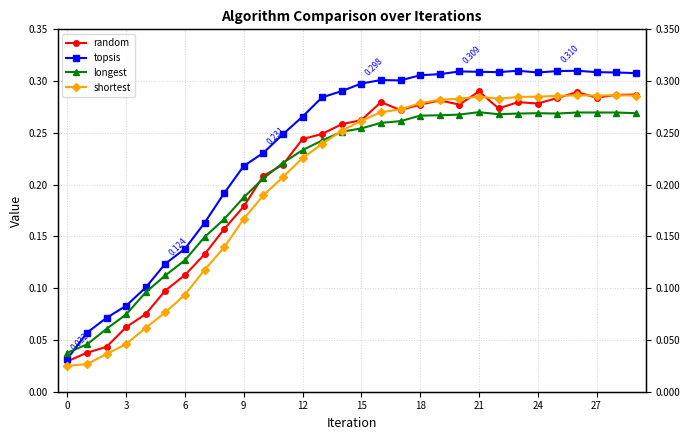

Reading left to right, extract all data points from this chart.

random: 0.0	0.0	0.0	0.1	0.1	0.1	0.1	0.1	0.2	0.2	0.2	0.2	0.2	0.2	0.3	0.3	0.3	0.3	0.3	0.3	0.3	0.3	0.3	0.3	0.3	0.3	0.3	0.3	0.3	0.3
topsis: 0.0	0.1	0.1	0.1	0.1	0.1	0.1	0.2	0.2	0.2	0.2	0.2	0.3	0.3	0.3	0.3	0.3	0.3	0.3	0.3	0.3	0.3	0.3	0.3	0.3	0.3	0.3	0.3	0.3	0.3
longest: 0.0	0.0	0.1	0.1	0.1	0.1	0.1	0.1	0.2	0.2	0.2	0.2	0.2	0.2	0.3	0.3	0.3	0.3	0.3	0.3	0.3	0.3	0.3	0.3	0.3	0.3	0.3	0.3	0.3	0.3
shortest: 0.0	0.0	0.0	0.0	0.1	0.1	0.1	0.1	0.1	0.2	0.2	0.2	0.2	0.2	0.3	0.3	0.3	0.3	0.3	0.3	0.3	0.3	0.3	0.3	0.3	0.3	0.3	0.3	0.3	0.3